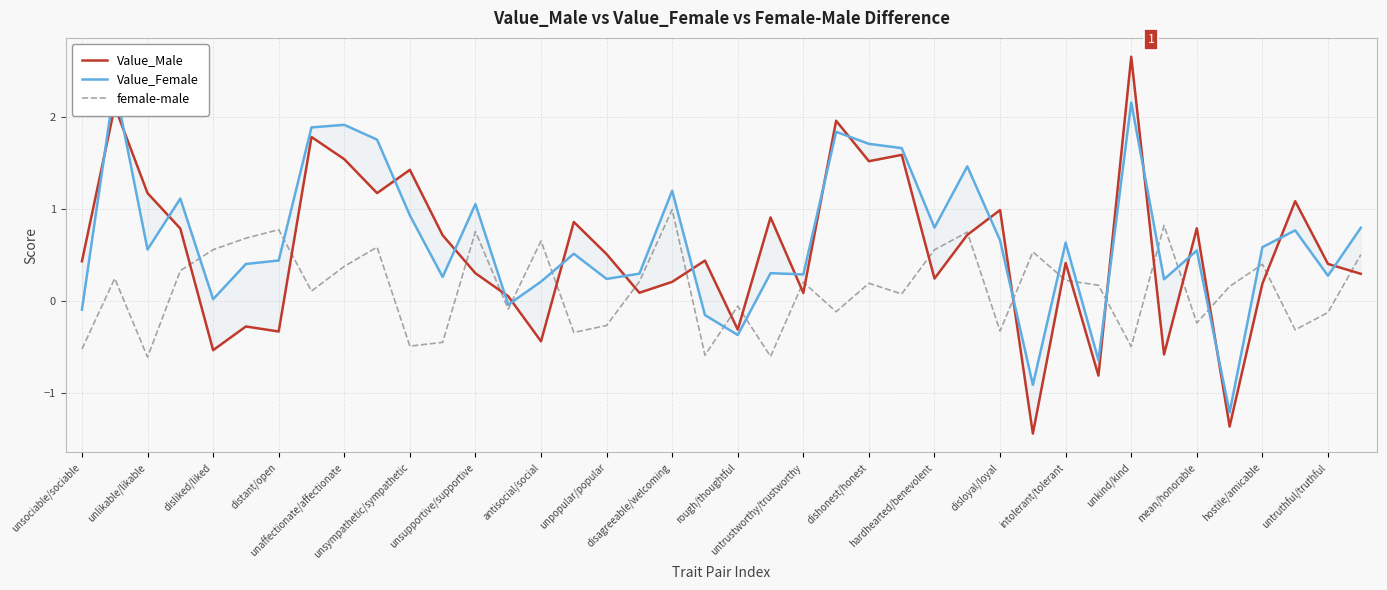

What is the difference between the second highest and minimum values in the female-male series?

1.4